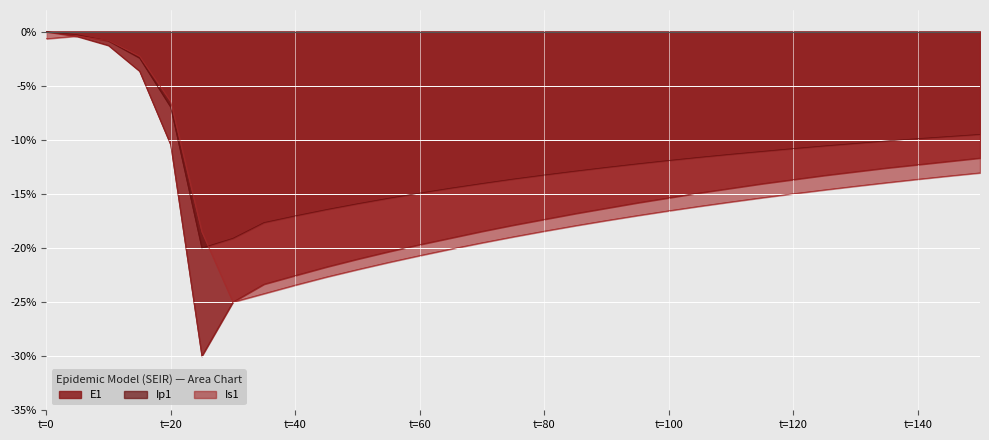

Reading left to right, what are all the values shown in this chart?

E1: 0=-0.0	5=-0.4	10=-1.3	15=-3.6	20=-10.5	25=-30.0	30=-25.0	35=-23.3	40=-22.5	45=-21.8	50=-21.0	55=-20.3	60=-19.7	65=-19.1	70=-18.5	75=-17.9	80=-17.4	85=-16.8	90=-16.3	95=-15.8	100=-15.4	105=-14.9	110=-14.5	115=-14.1	120=-13.7	125=-13.3	130=-12.9	135=-12.6	140=-12.3	145=-12.0	150=-11.7
Ip1: 0=-0.0	5=-0.3	10=-0.8	15=-2.4	20=-7.0	25=-20.0	30=-19.1	35=-17.6	40=-17.0	45=-16.4	50=-15.9	55=-15.4	60=-14.9	65=-14.5	70=-14.0	75=-13.6	80=-13.3	85=-12.9	90=-12.5	95=-12.2	100=-11.9	105=-11.6	110=-11.3	115=-11.1	120=-10.8	125=-10.6	130=-10.3	135=-10.1	140=-9.9	145=-9.7	150=-9.5
Is1: 0=-0.7	5=-0.4	10=-0.8	15=-2.3	20=-6.5	25=-18.5	30=-25.0	35=-24.2	40=-23.4	45=-22.7	50=-22.0	55=-21.3	60=-20.7	65=-20.1	70=-19.5	75=-19.0	80=-18.4	85=-17.9	90=-17.5	95=-17.0	100=-16.6	105=-16.1	110=-15.7	115=-15.3	120=-15.0	125=-14.6	130=-14.3	135=-14.0	140=-13.6	145=-13.3	150=-13.1